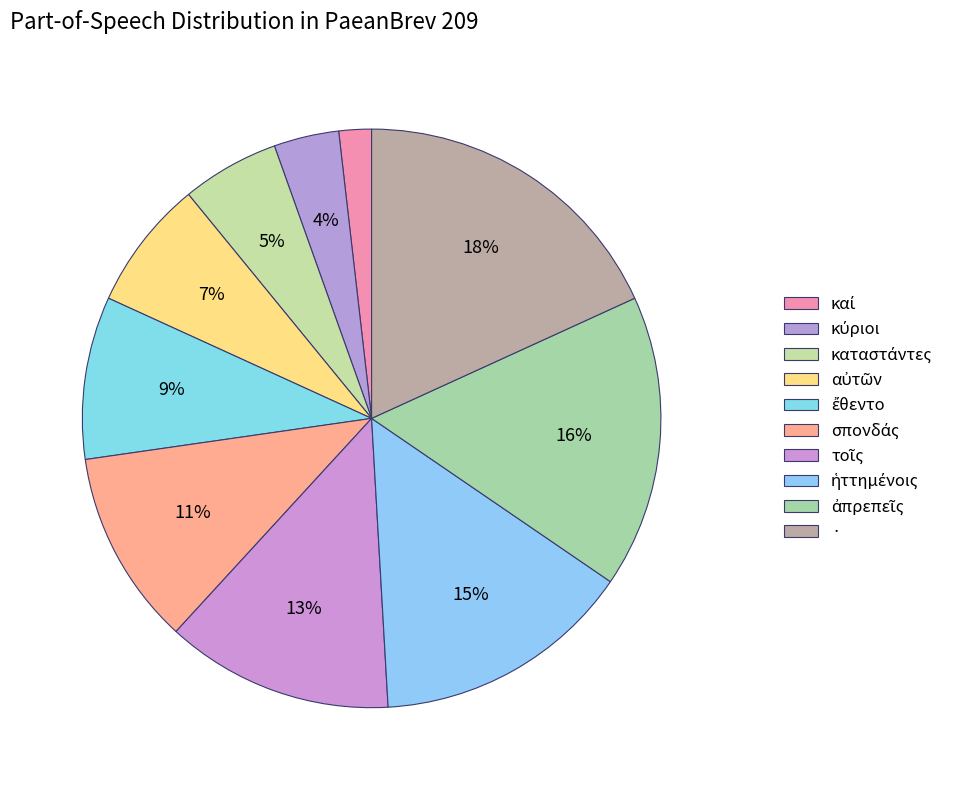

To the nearest percent, what percentage of the pie is ἔθεντο?

9%